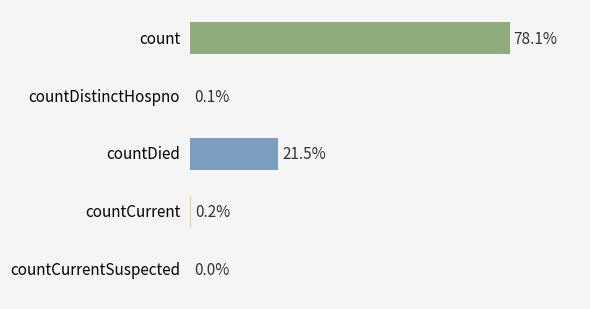

Are the bars horizontal?

Yes